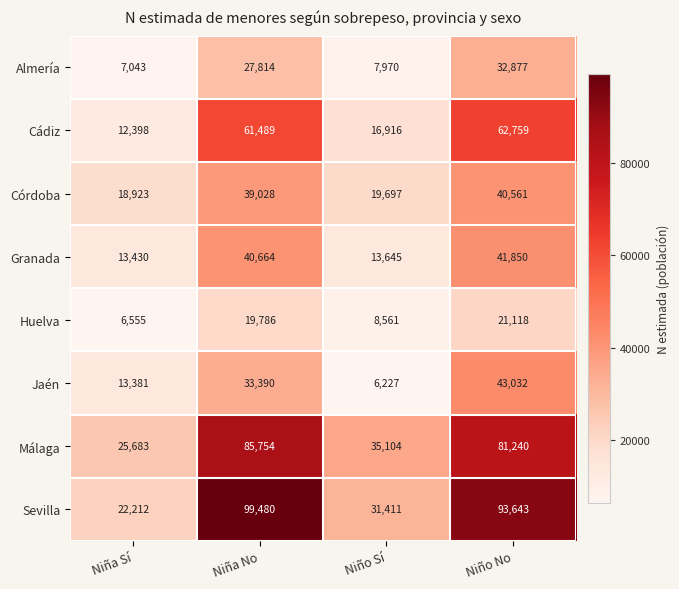

True or false: Córdoba has a value of 59263 at Niña No.

False